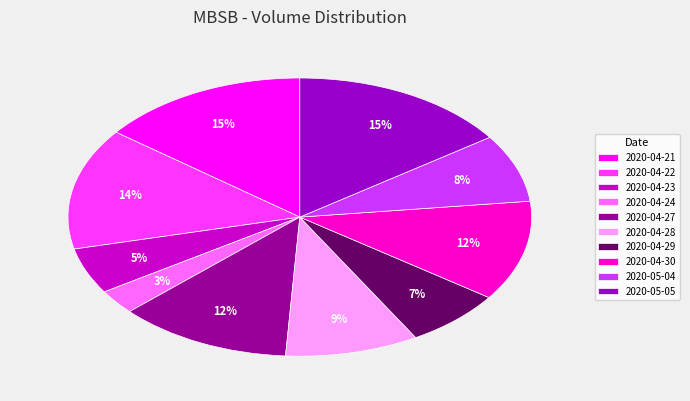

Which category has the smallest portion of the pie?

2020-04-24